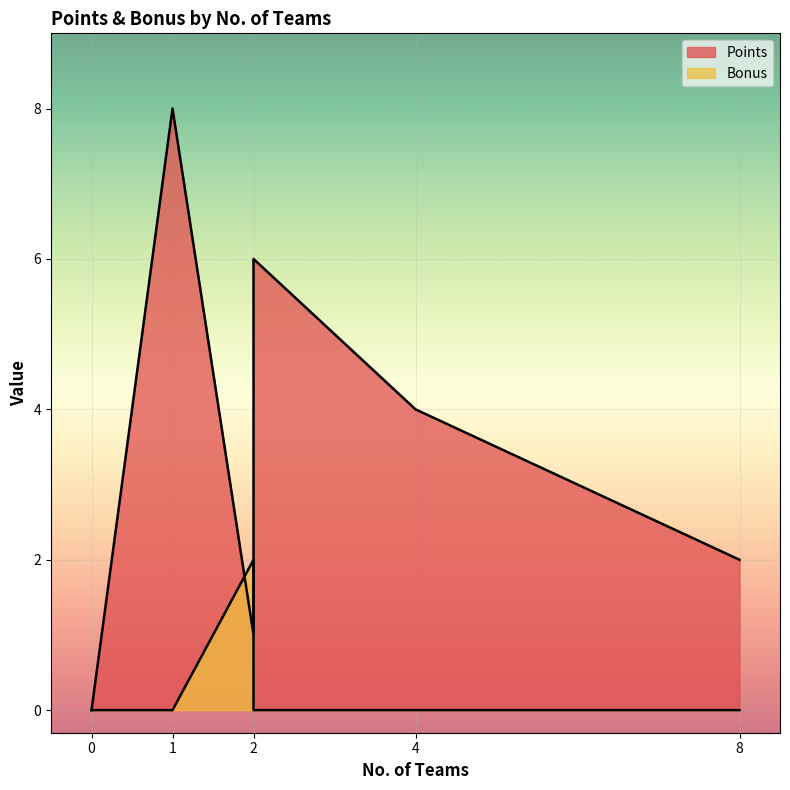

After their last crossing, which series has the higher values: Bonus or Points?

Points